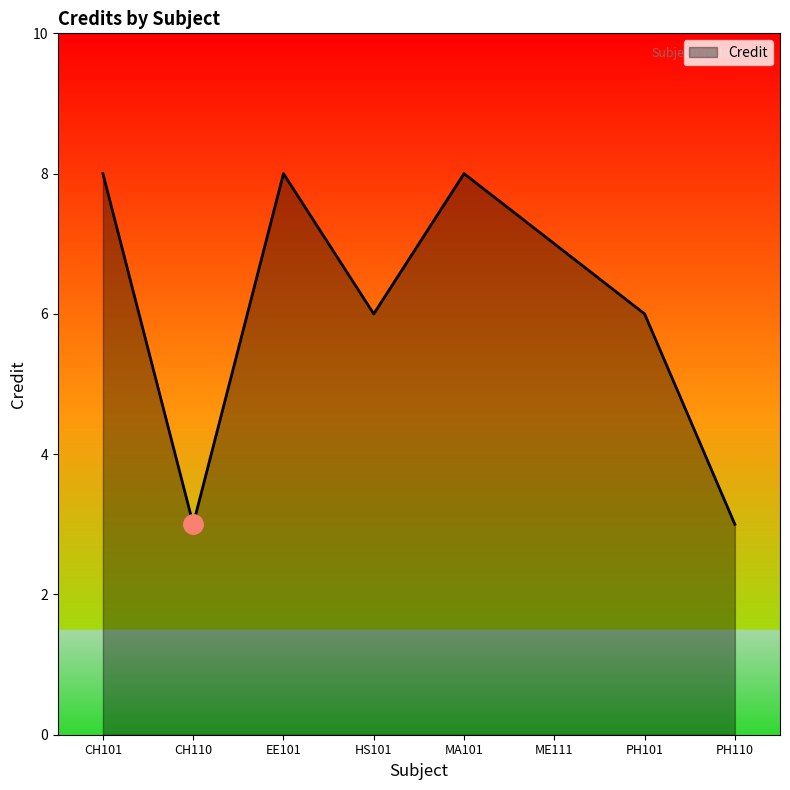

What is the sum of the values at PH110 and CH101?

11